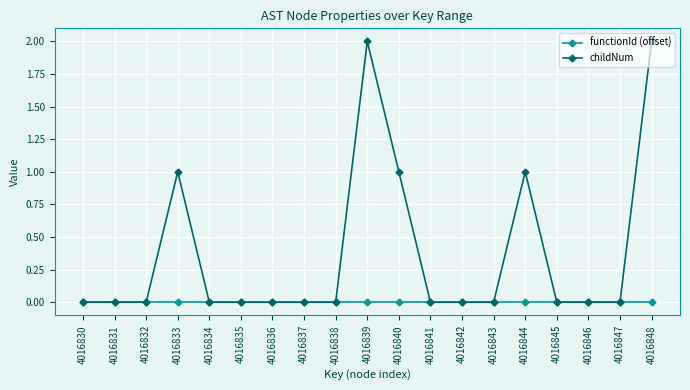

What is the difference between the maximum and minimum values in the childNum series?

2